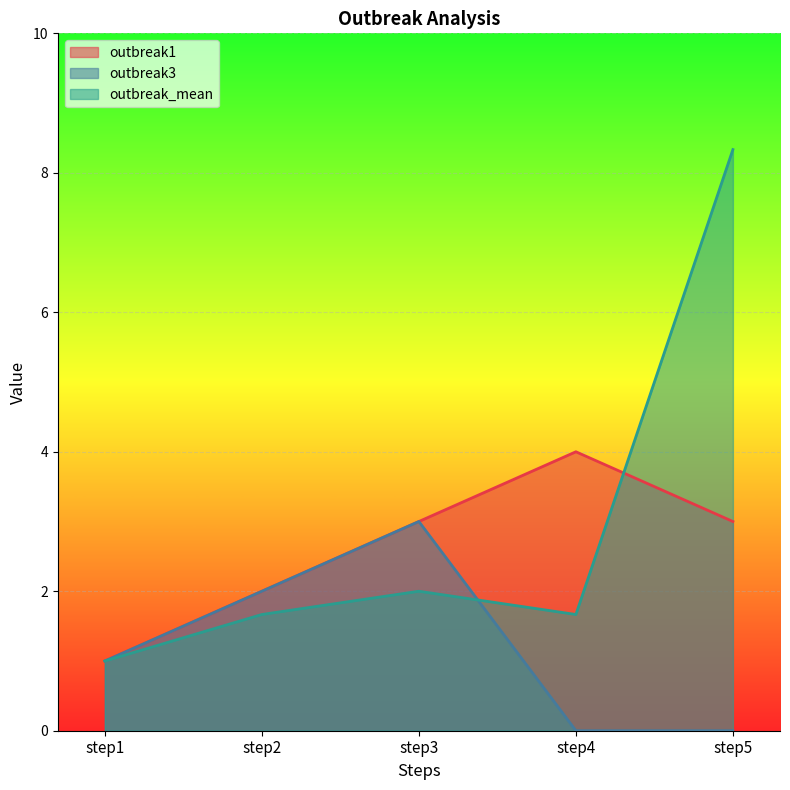

Which series has the largest total across all categories?

outbreak_mean